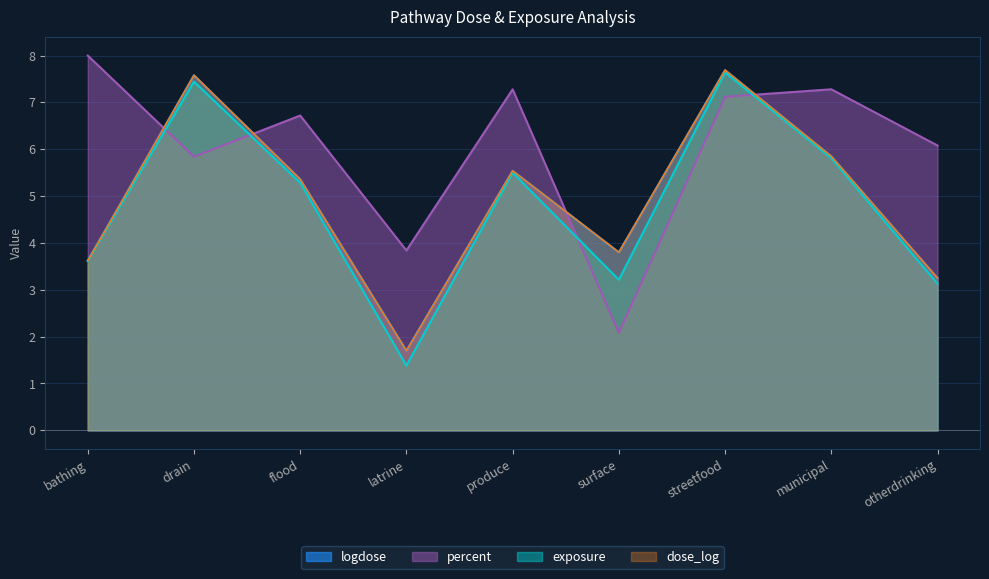

What is the minimum value shown in the chart?

1.4